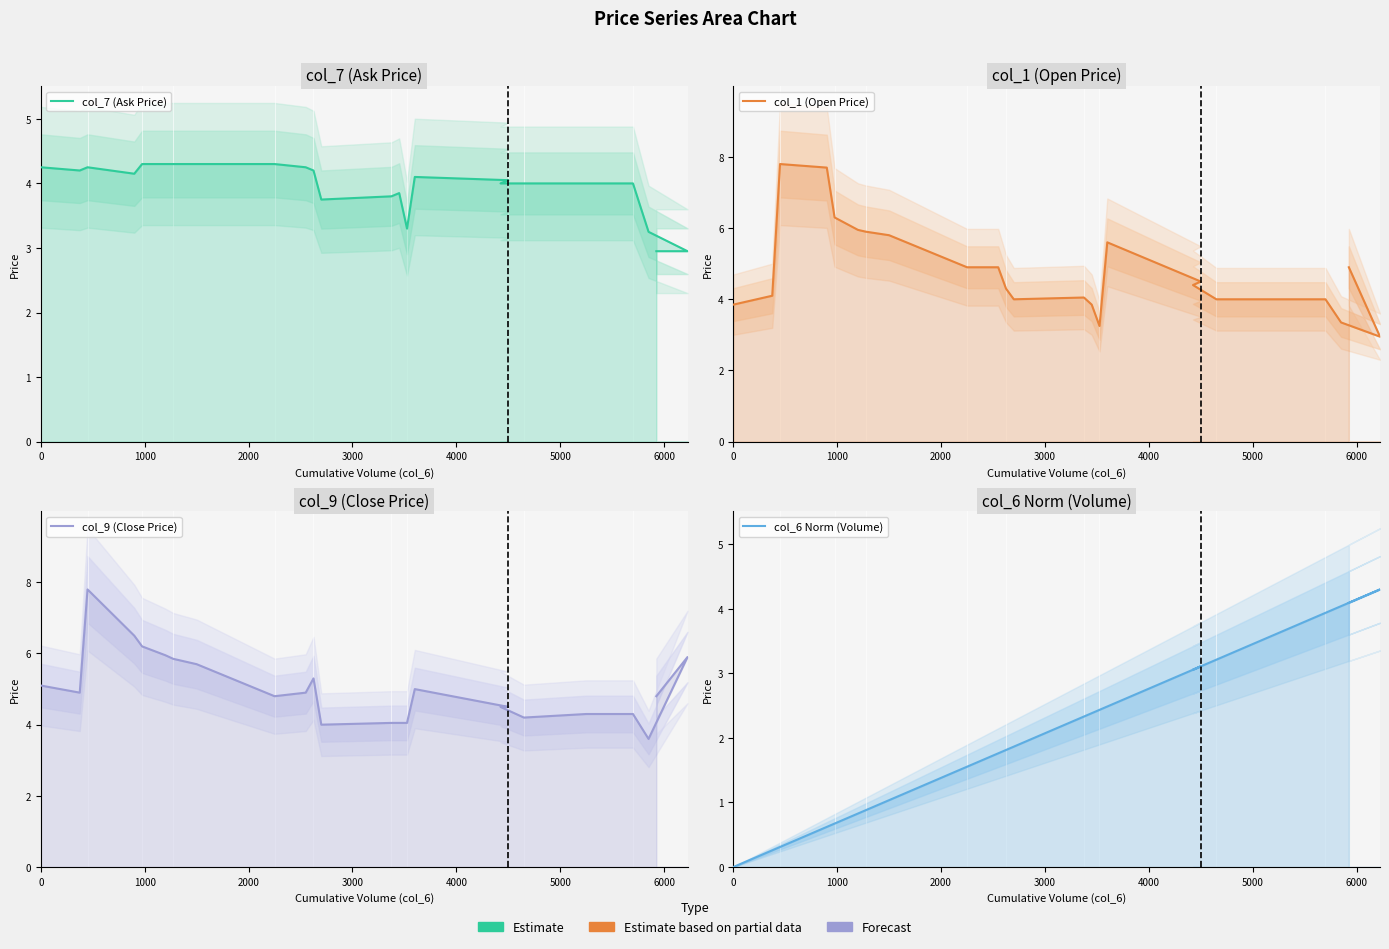

How many times do col_6 Norm (Volume) and col_7 (Ask Price) cross each other?

1